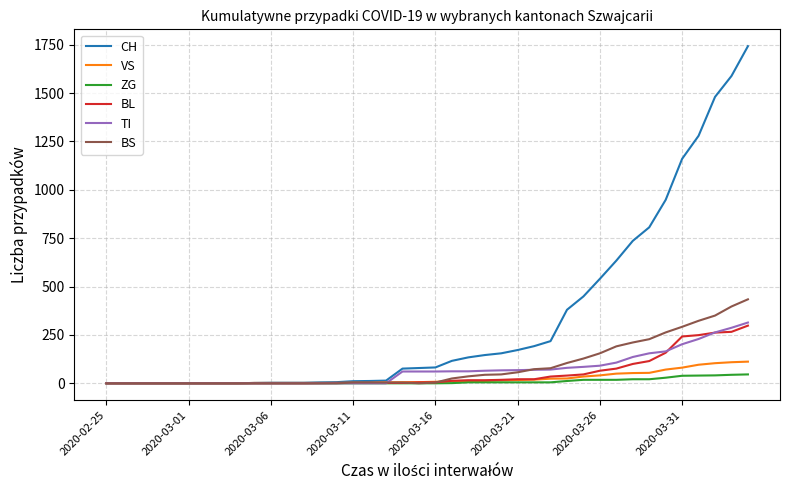

Which series has the largest total across all categories?

CH